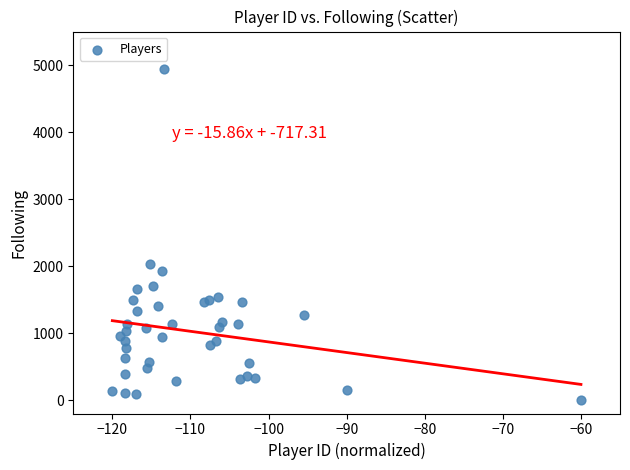

What Y value in the scatter plot is closest to 2468?

2038